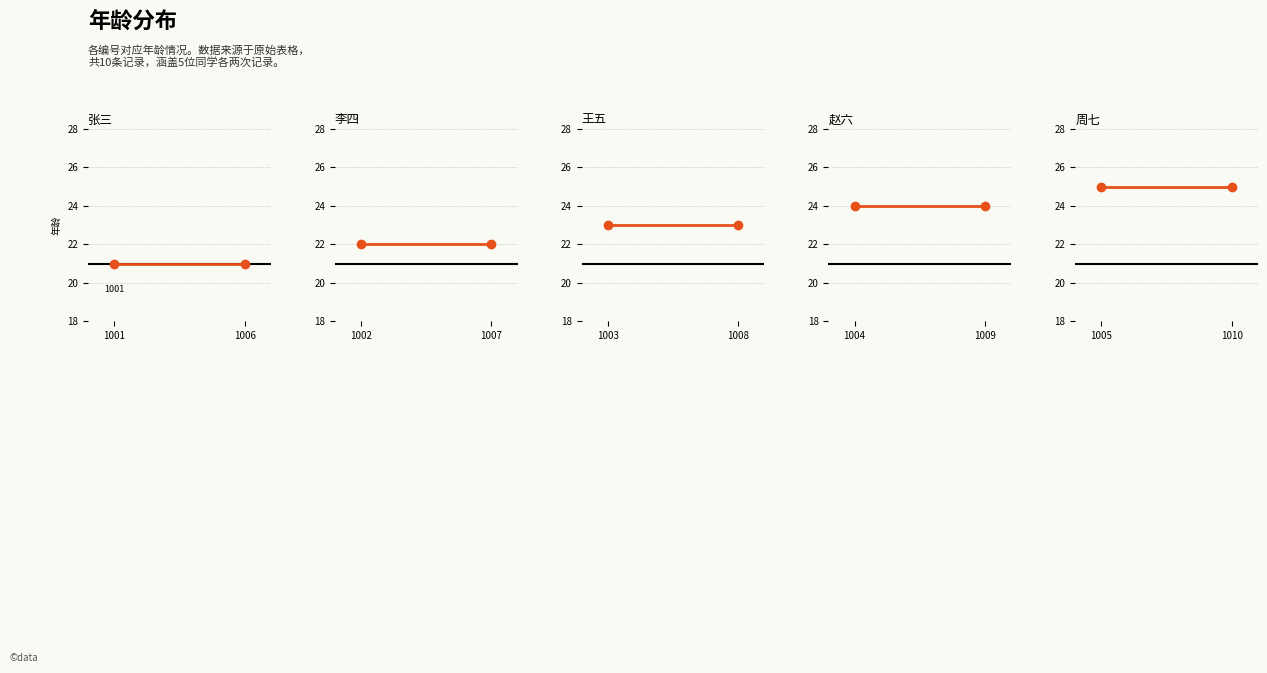

What are all the series names shown in the legend?

张三, 李四, 王五, 赵六, 周七